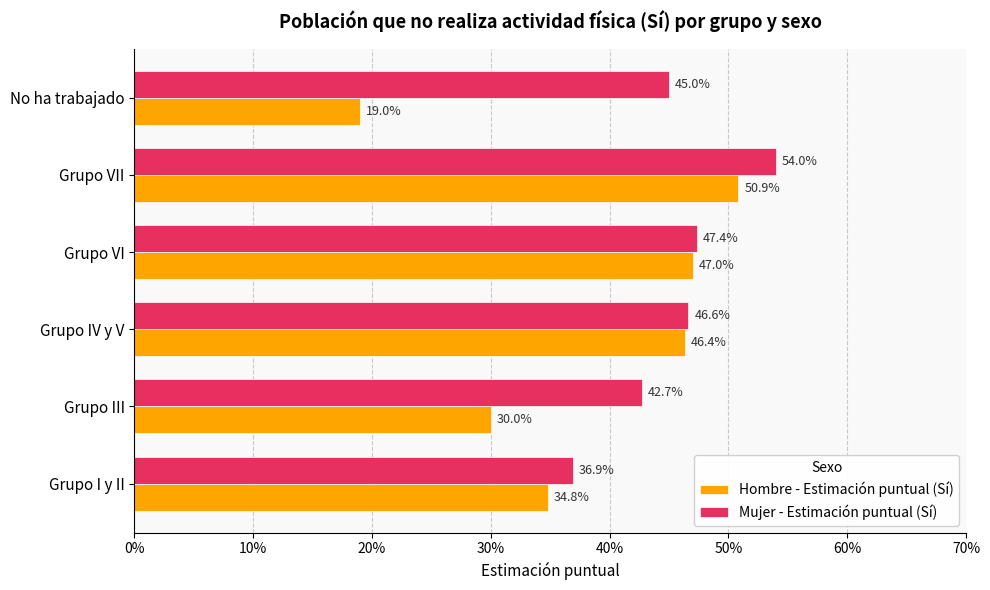

At how many categories does at least one series exceed 0?

6